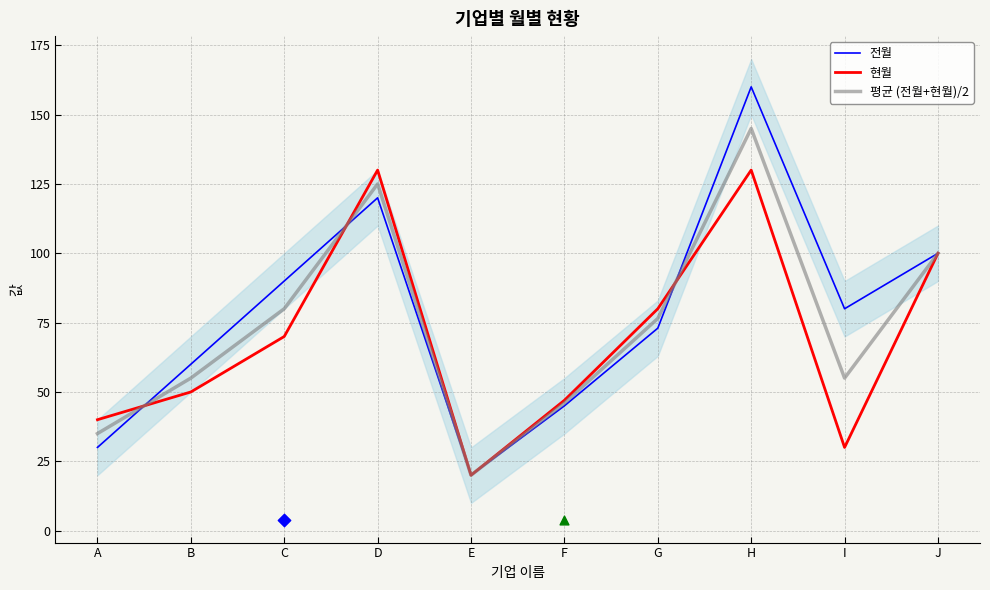

Which series reaches the maximum Y coordinate?

전월